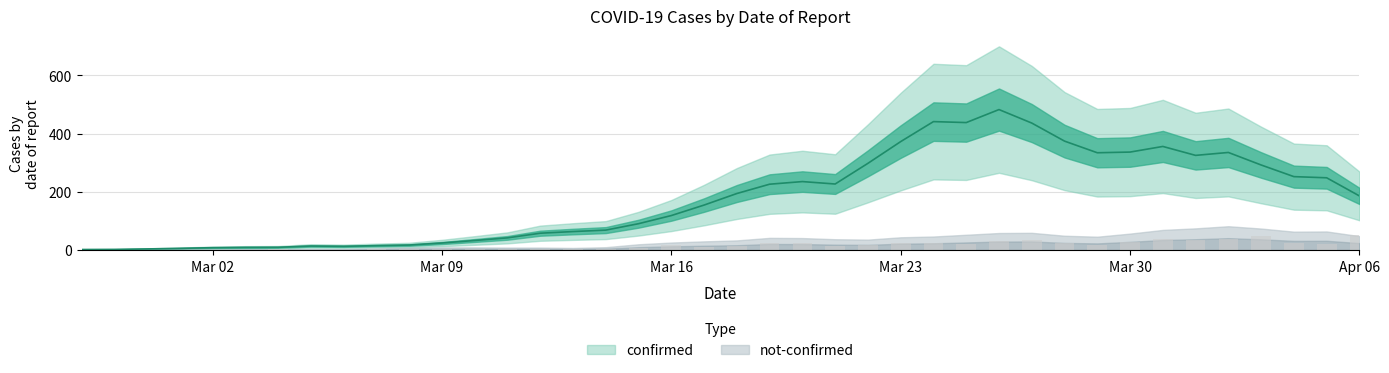

What is the label of the 38th bar from the right?

2020-02-29